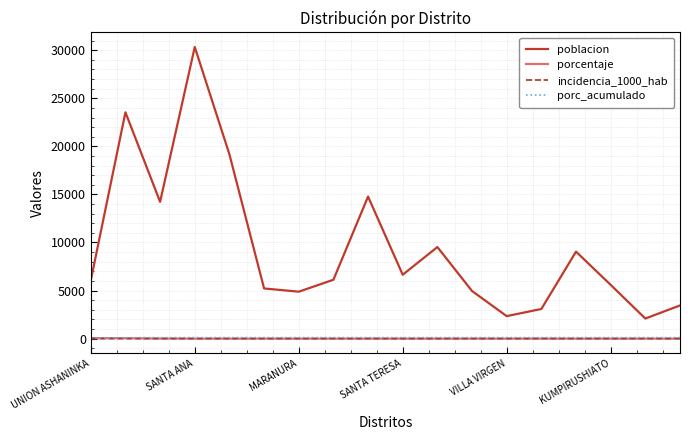

Does the chart display data point markers on the line(s)?

No